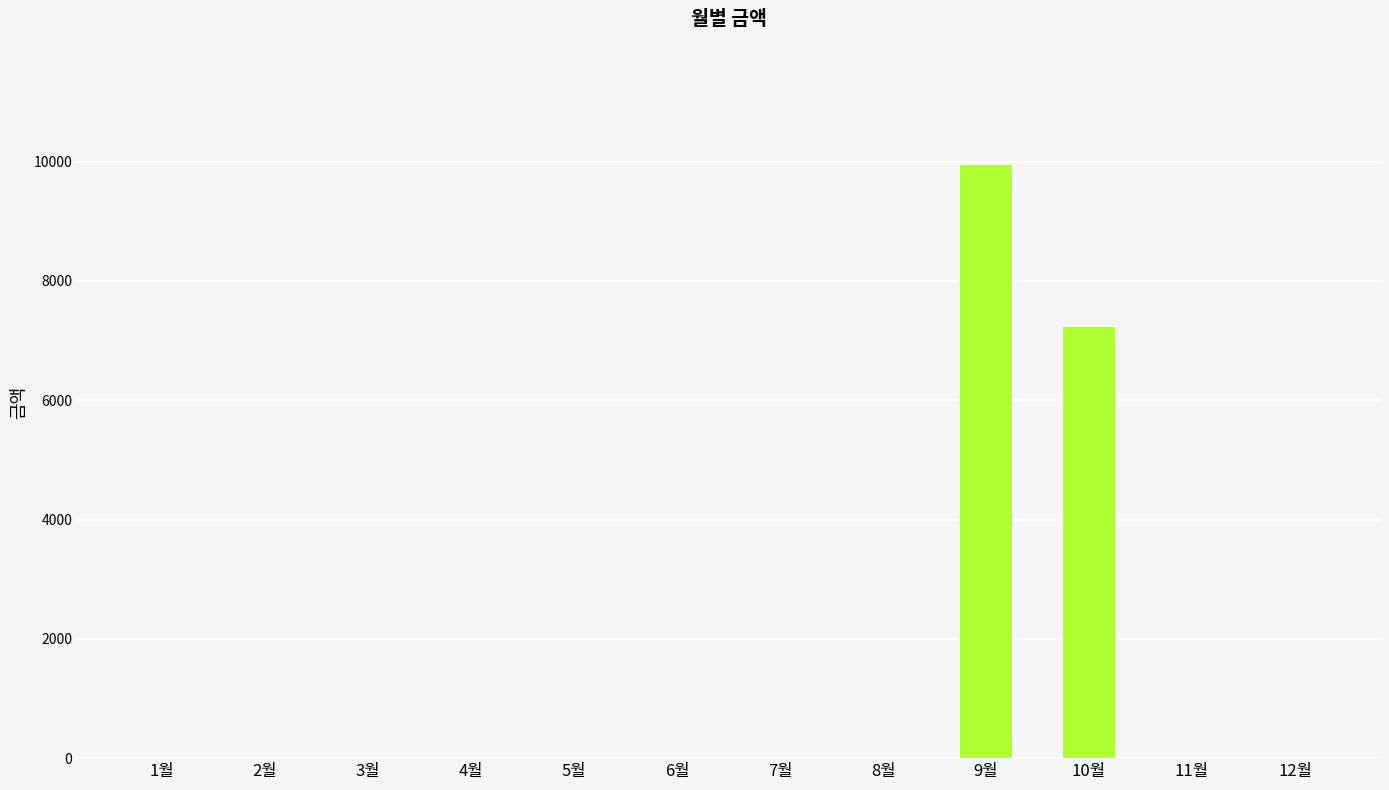

What is the change in value from 4월 to 10월?

+7220